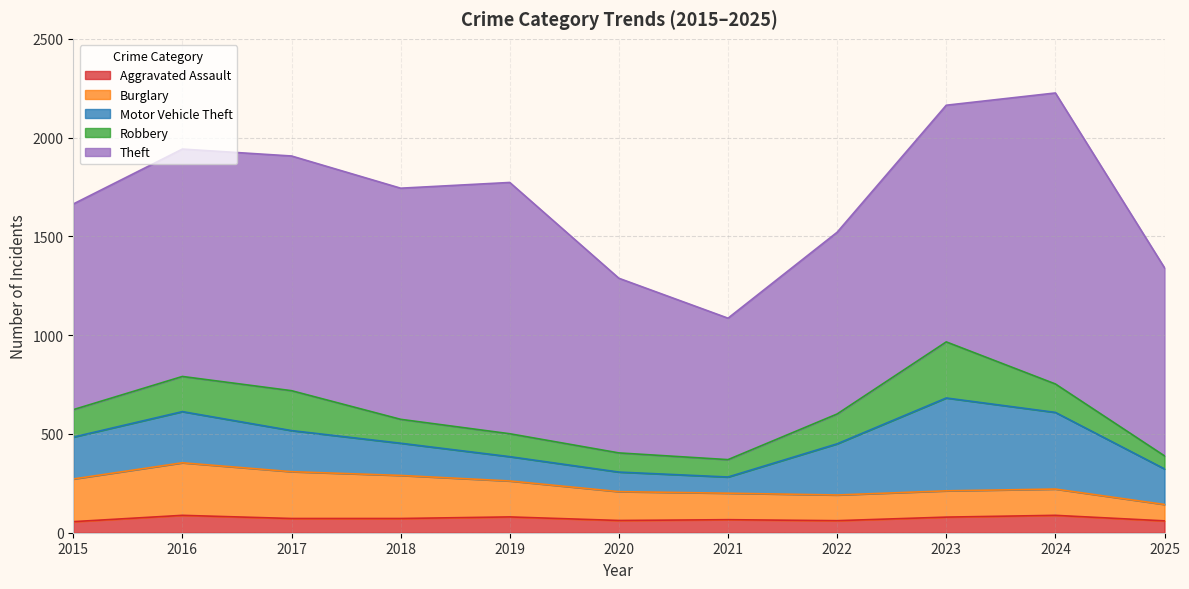

The Aggravated Assault series shows 62 at 2020. True or false?

True